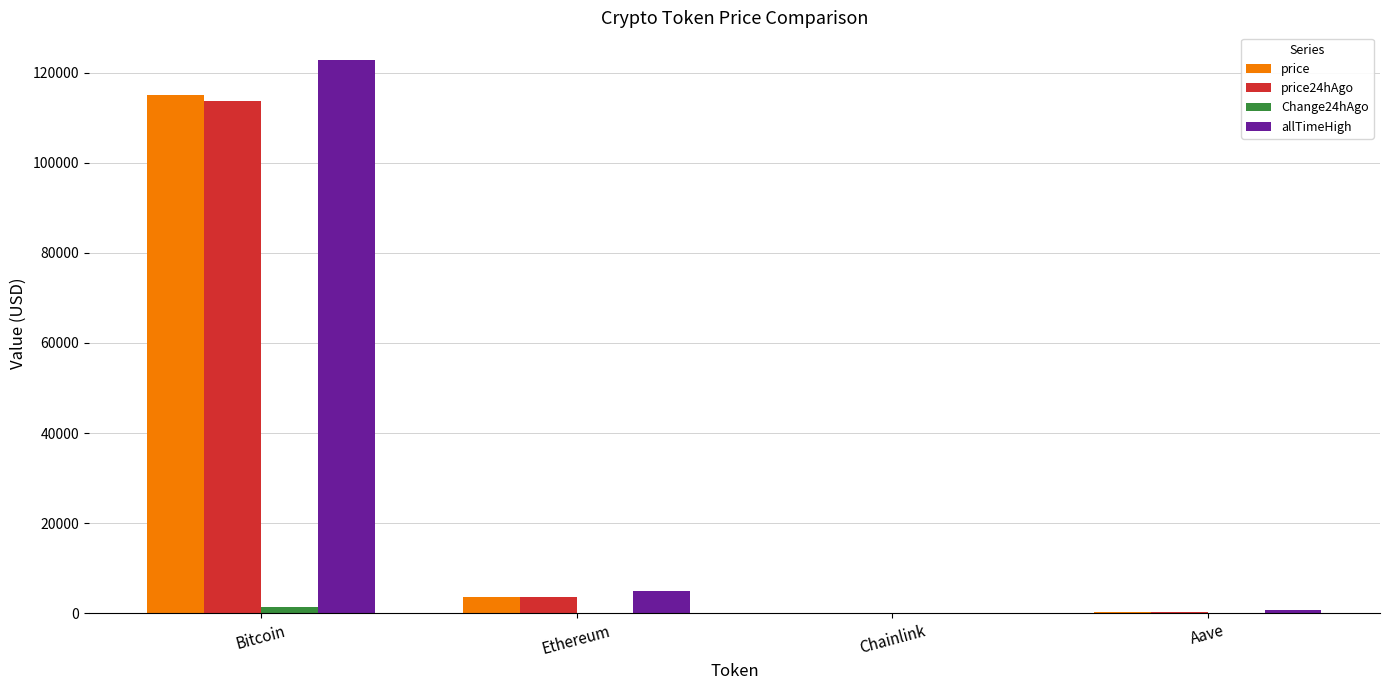

True or false: price has a value of 153100.8 at Bitcoin.

False